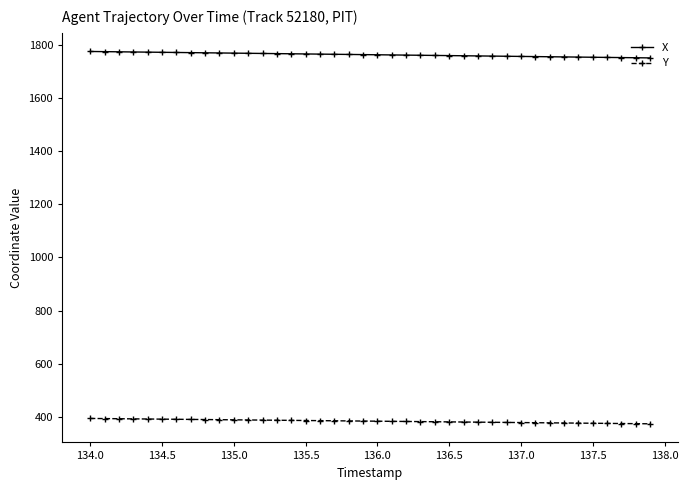

Rank the series by their average value, from highest to lowest.

X, Y